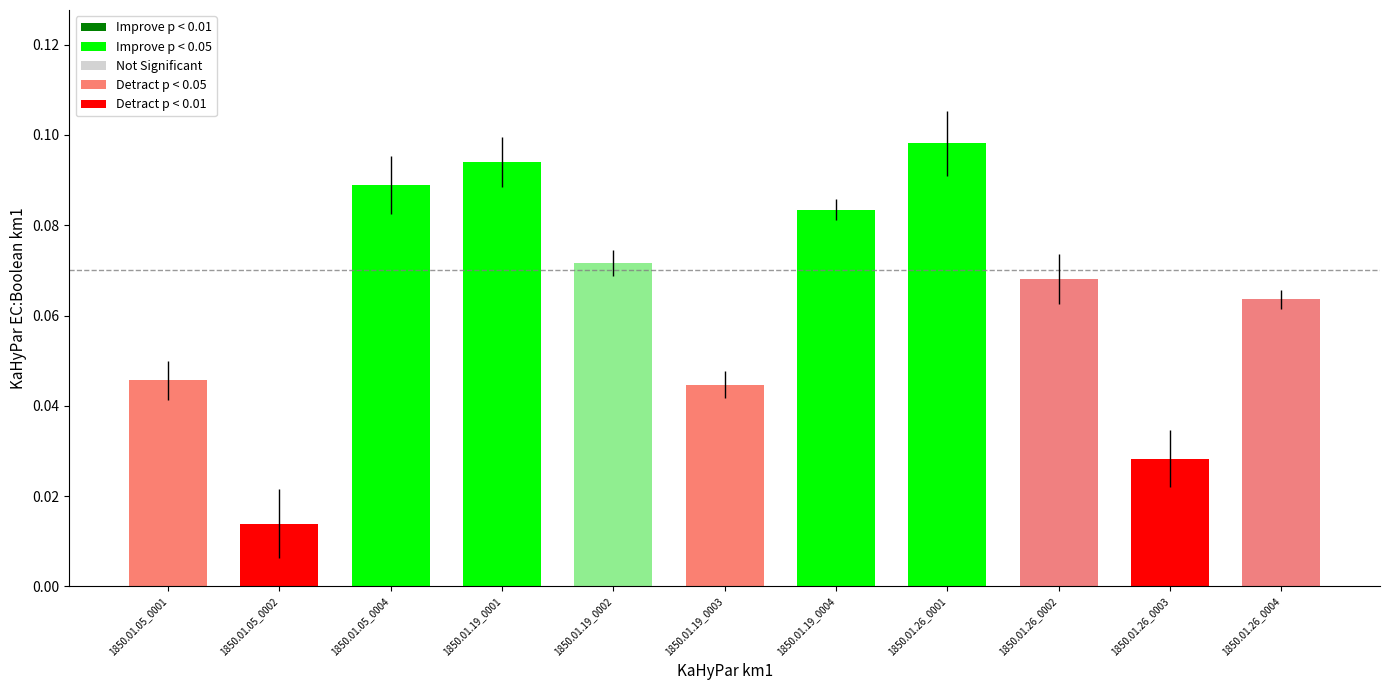

The value at 1850.01.19_0002 is 0.1. True or false?

False